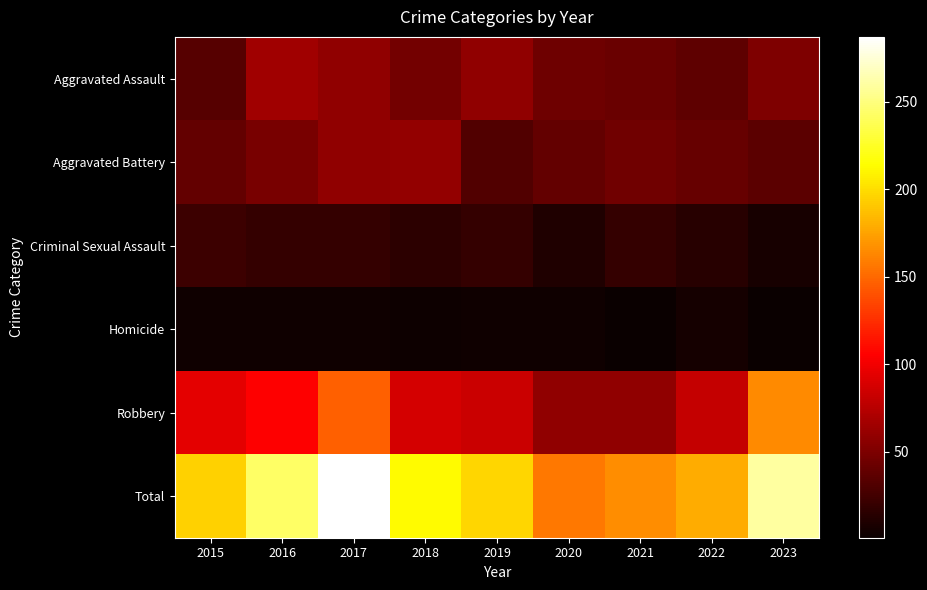

At which category does the chart reach its peak across all series?

2017